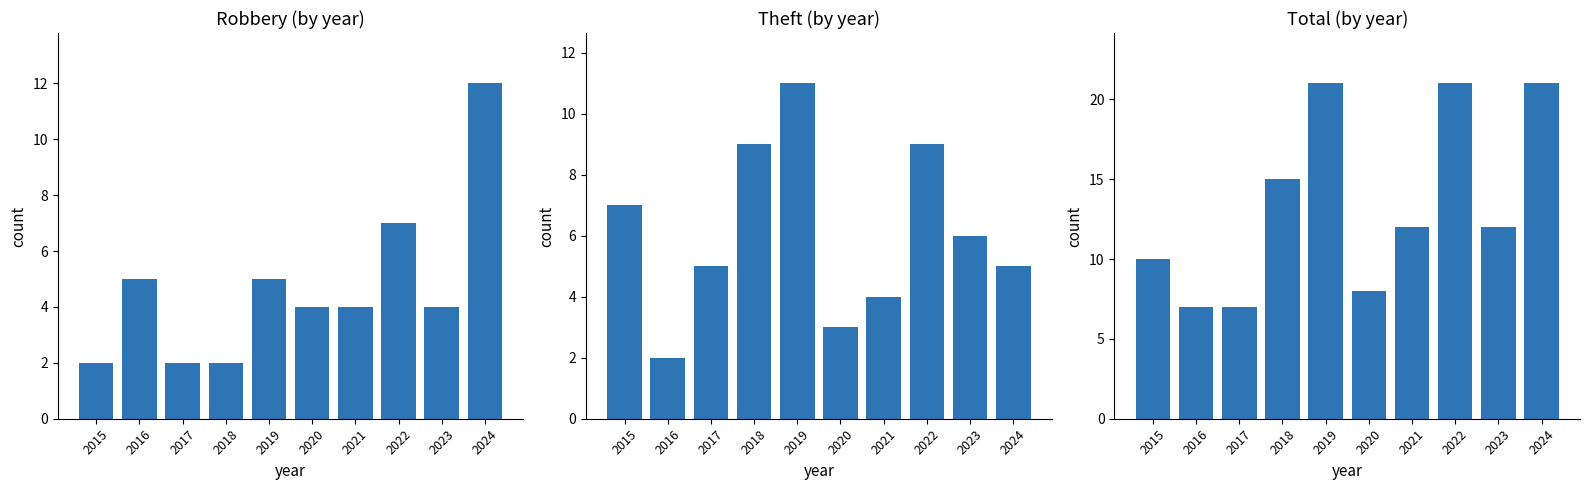

True or false: Total has a value of 10 at 2015.

True